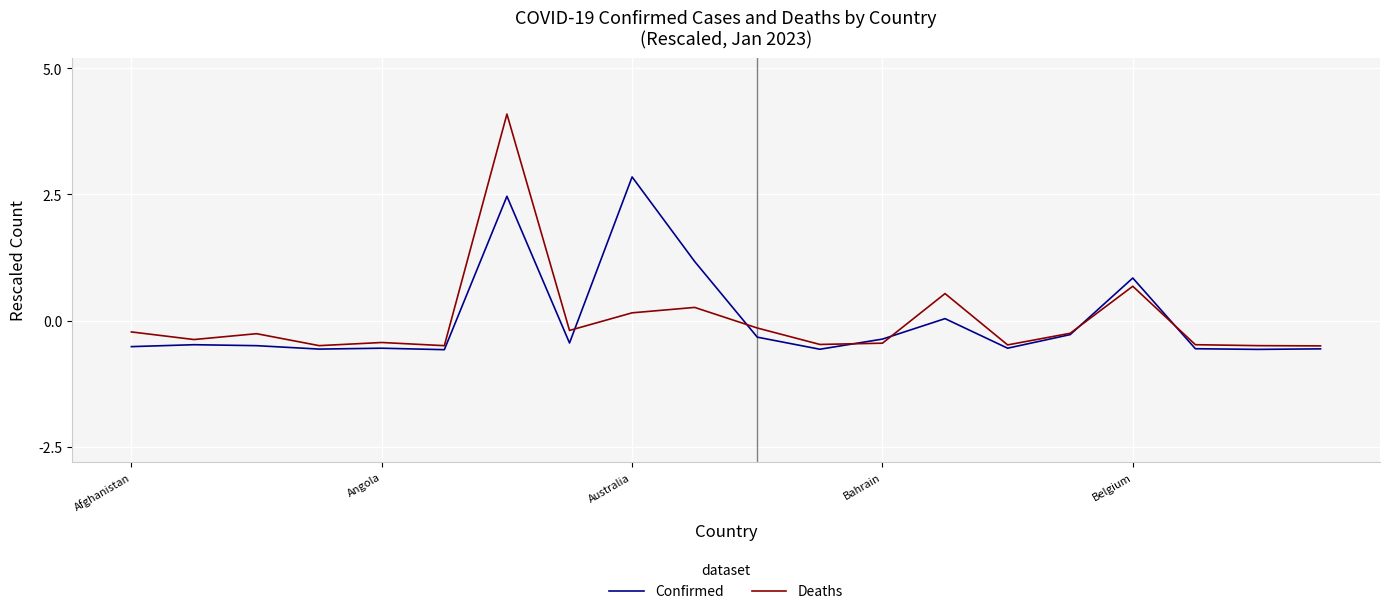

What is the minimum value shown in the chart?

-0.6